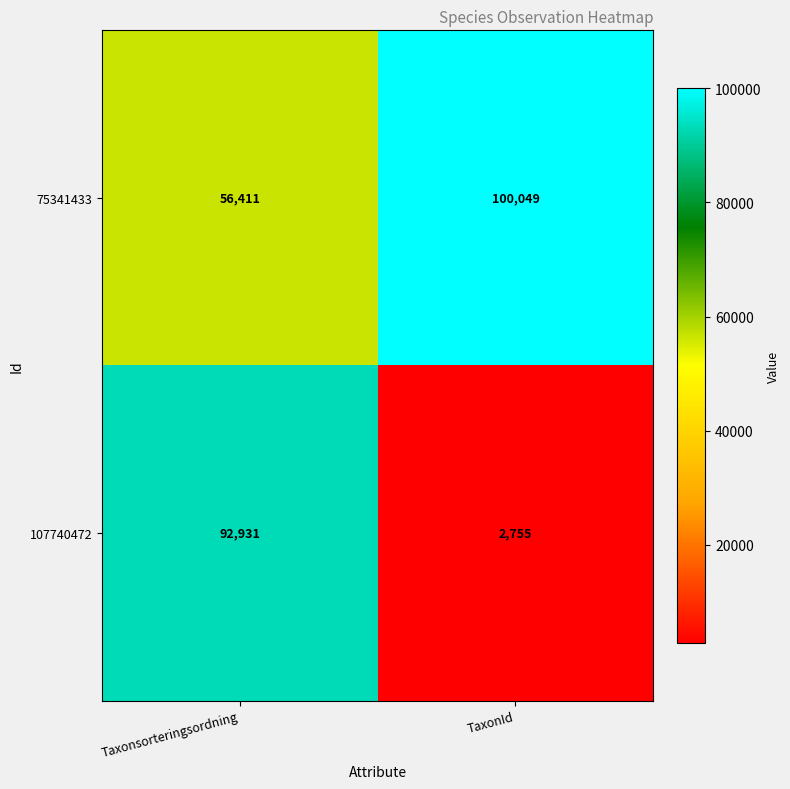

What is the difference between the 75341433 values at Taxonsorteringsordning and TaxonId?

43638